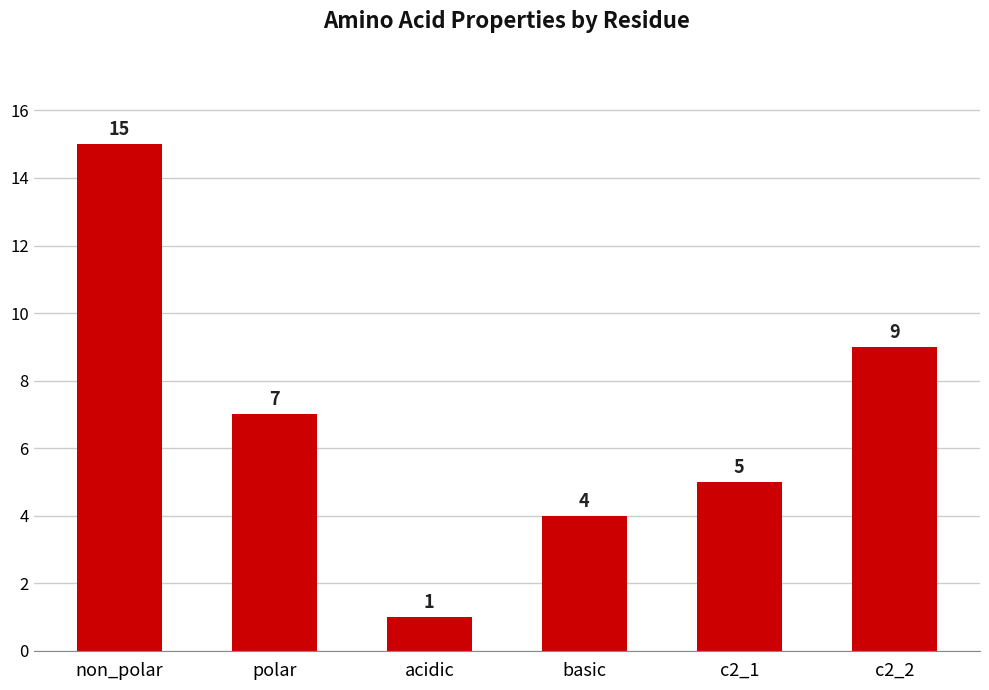

What is the value of the 1st bar from the left?

15